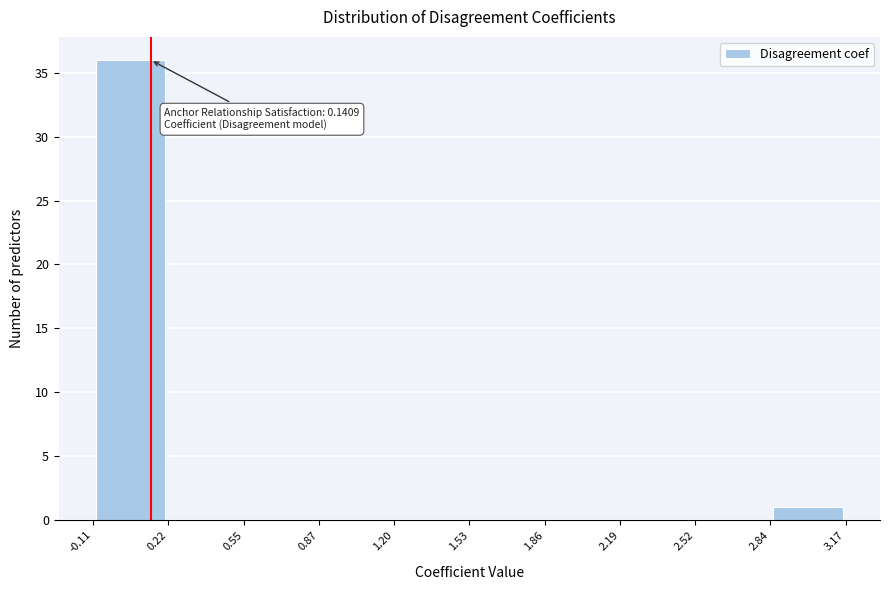

Which range on the x-axis has the tallest bar?

-0.11 to 0.22